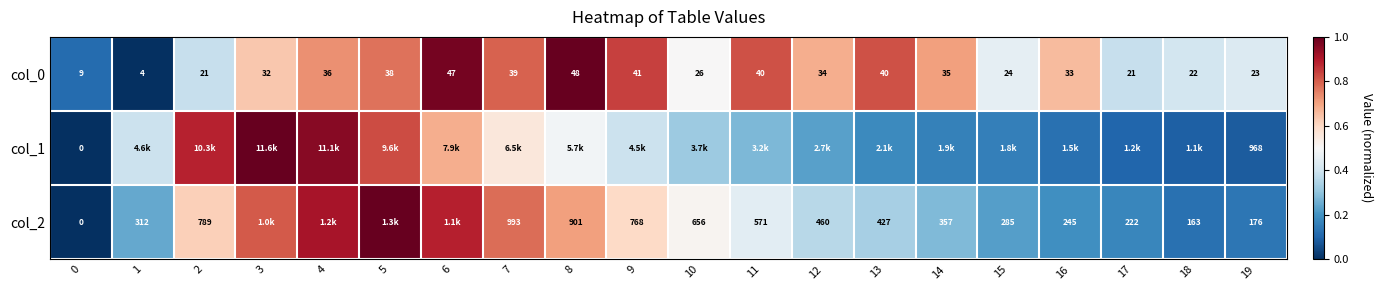

The value of col_2 at 12 is 0.6. True or false?

False